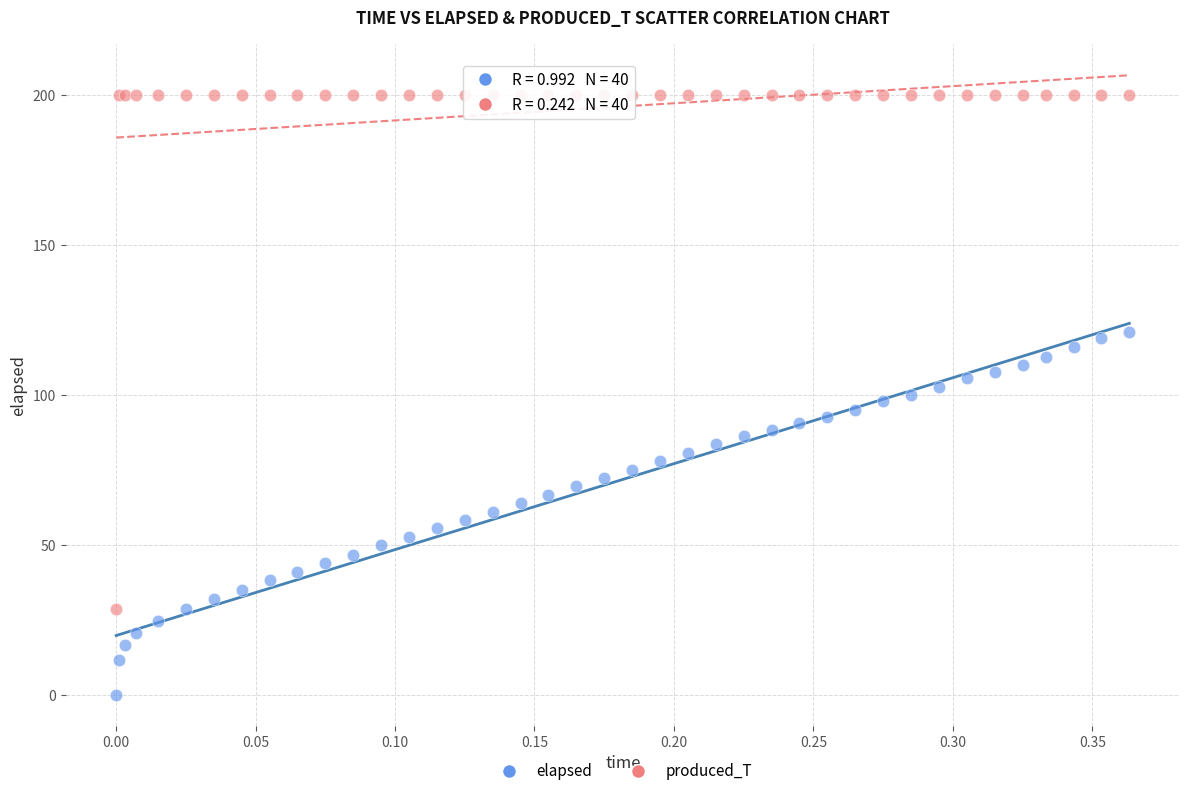

Which series contains the highest Y value?

produced_T